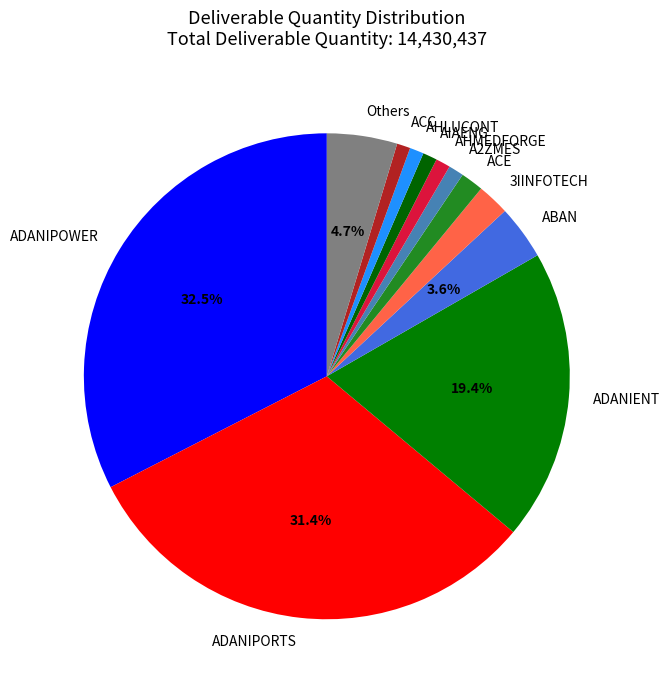

Which has a higher value, ABAN or ADANIPORTS?

ADANIPORTS